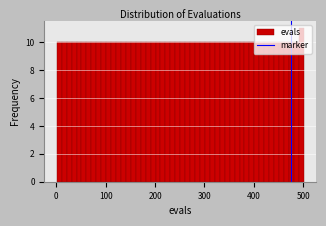

Read against the x-axis, roughly where is the centre of the tallest bar?

500